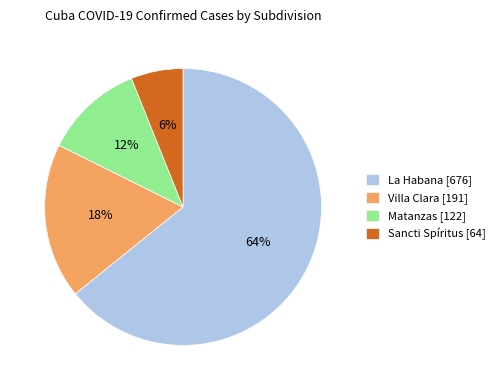

How many slices are in this pie chart?

4